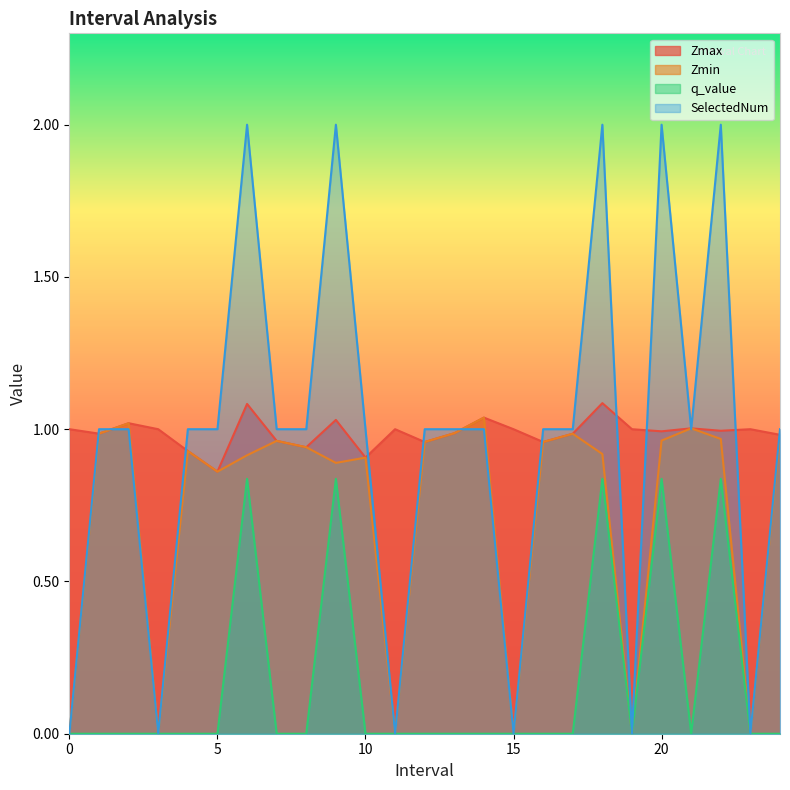

Rank the series at 4.0 from lowest to highest value.

q_value, Zmax, Zmin, SelectedNum